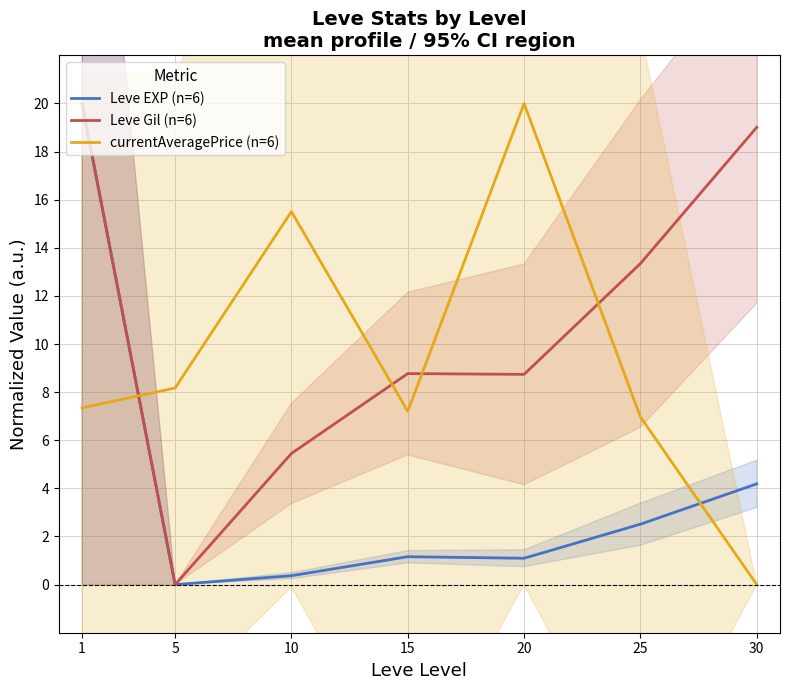

What is the average value of the currentAveragePrice (n=6) series?

9.3